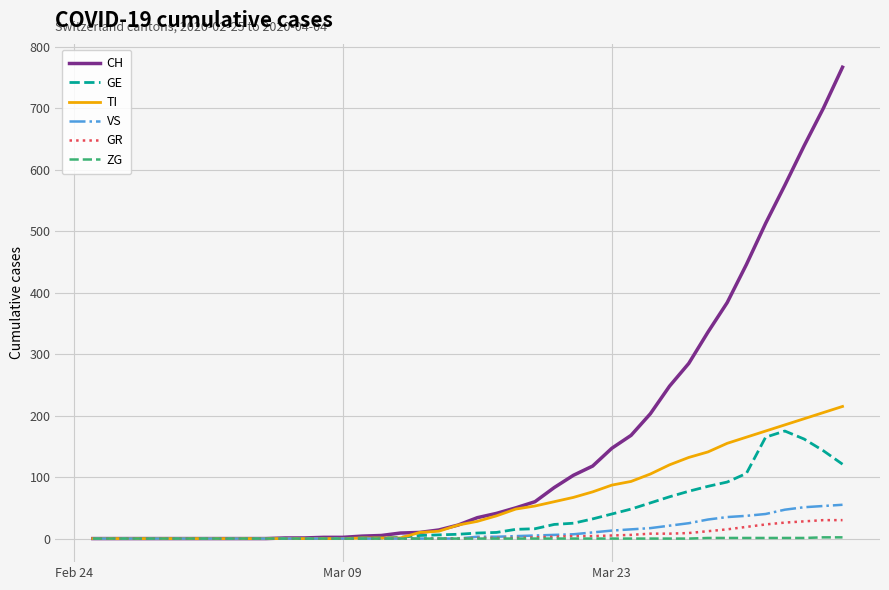

At how many categories does at least one series exceed 646?

2